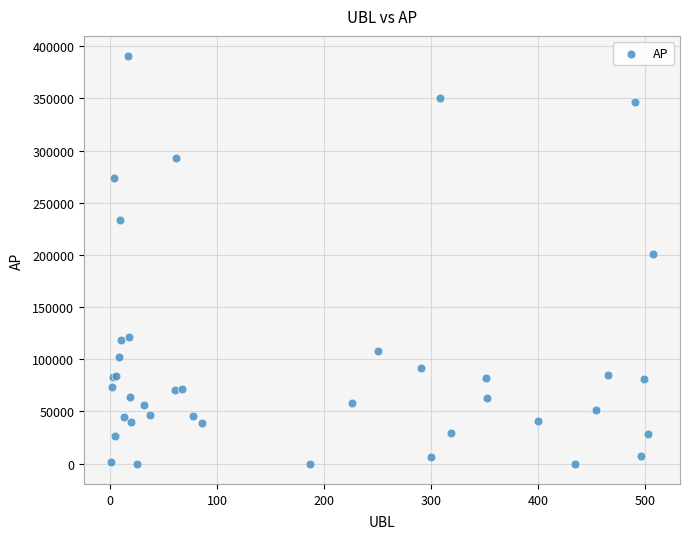

What Y value in the scatter plot is closest to 195221?

200464